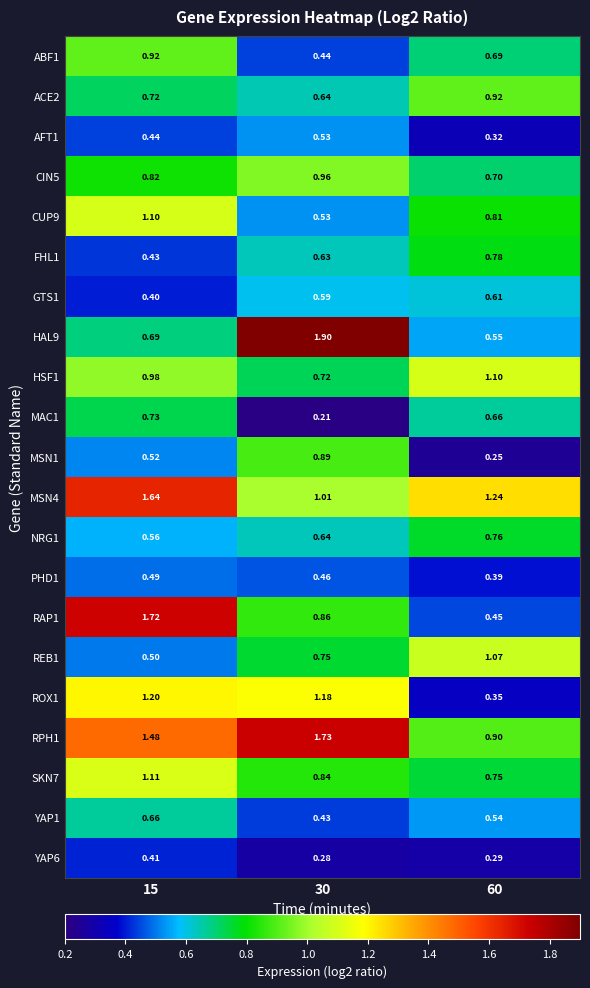

Rank the series at 15 from lowest to highest value.

GTS1, YAP6, FHL1, AFT1, PHD1, REB1, MSN1, NRG1, YAP1, HAL9, ACE2, MAC1, CIN5, ABF1, HSF1, CUP9, SKN7, ROX1, RPH1, MSN4, RAP1